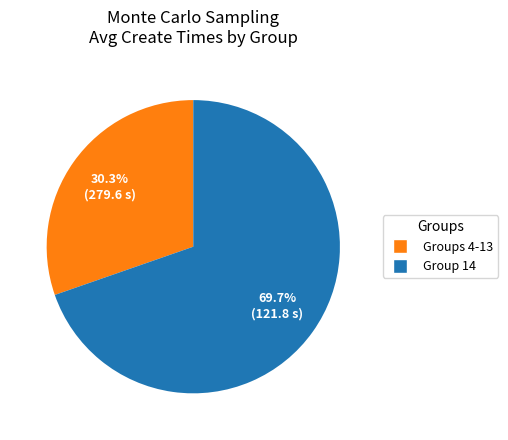

Is there any slice that represents more than half of the pie?

Yes